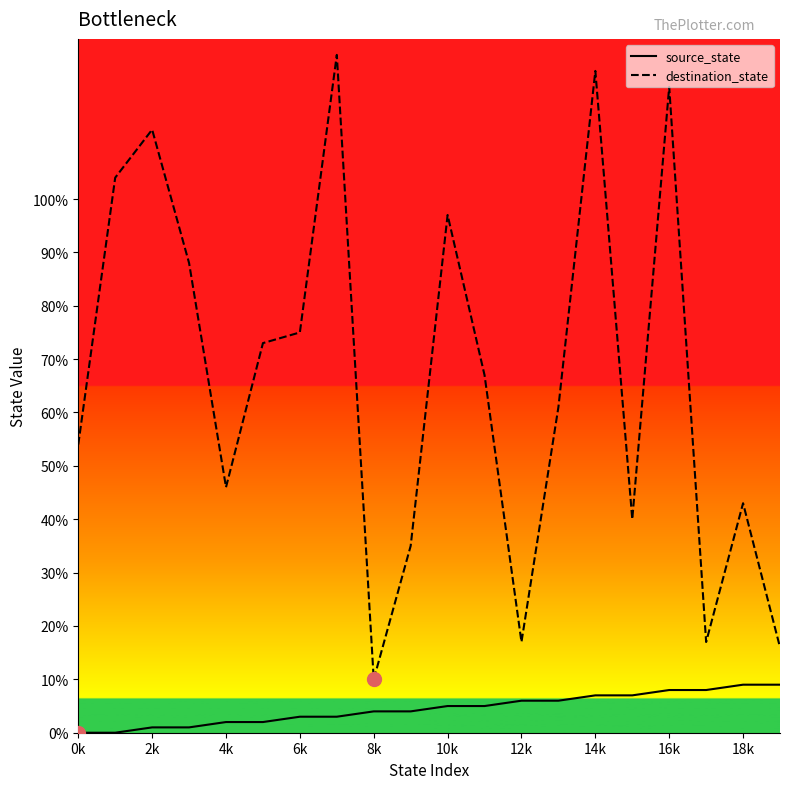

Which series has the largest total across all categories?

destination_state